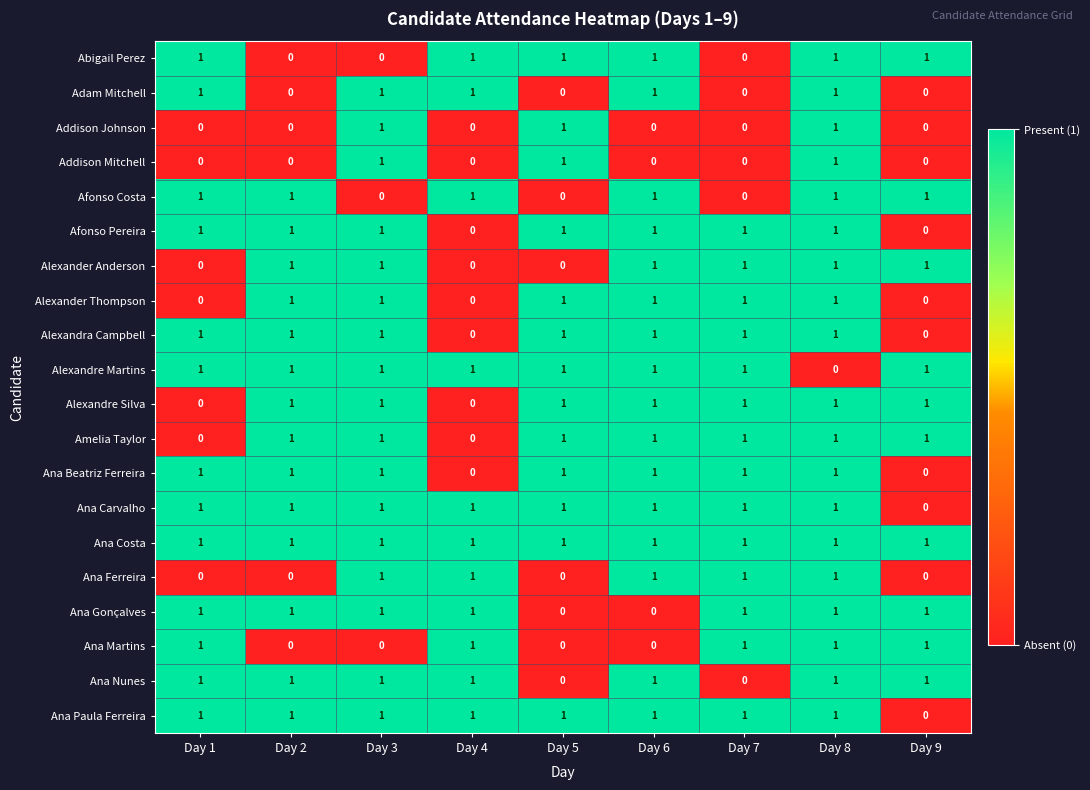

True or false: Alexandra Campbell has a value of 0 at Day 4.

True